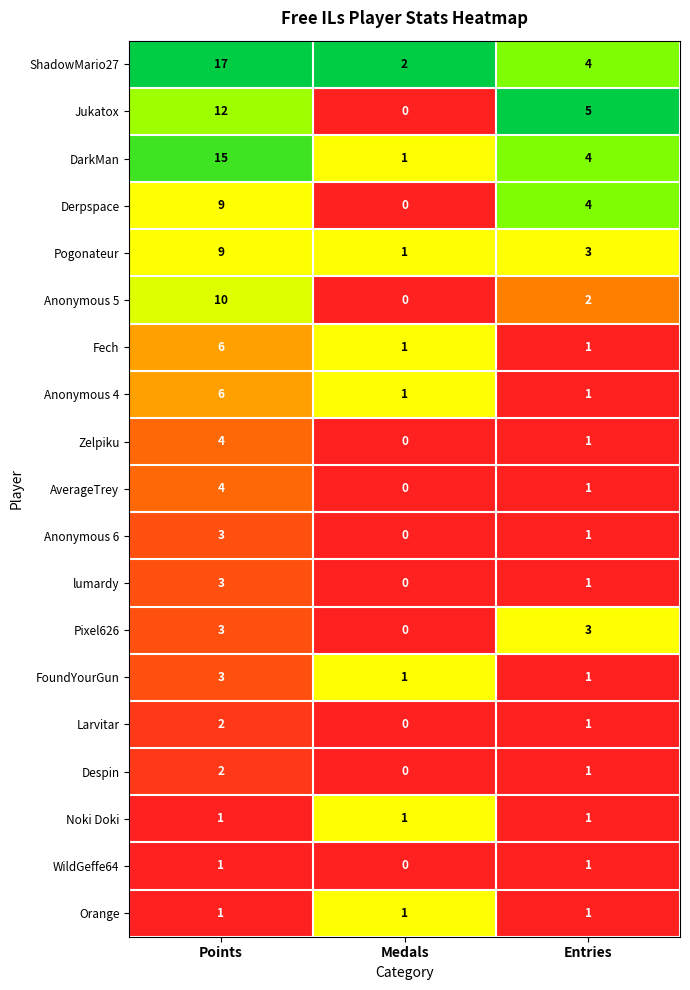

The Despin series shows 2 at Entries. True or false?

False